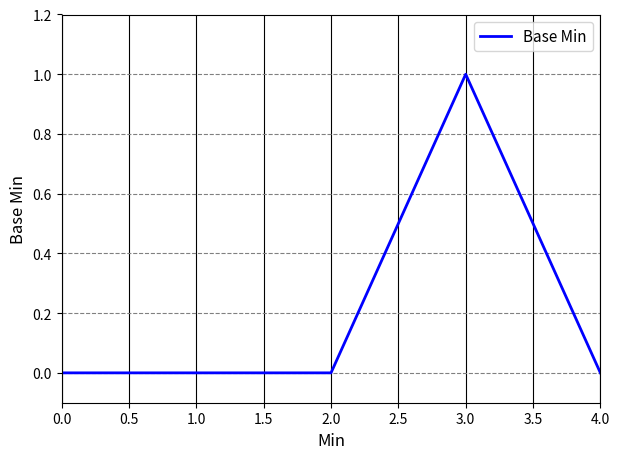

True or false: the data shows 1 at 0.0.

False